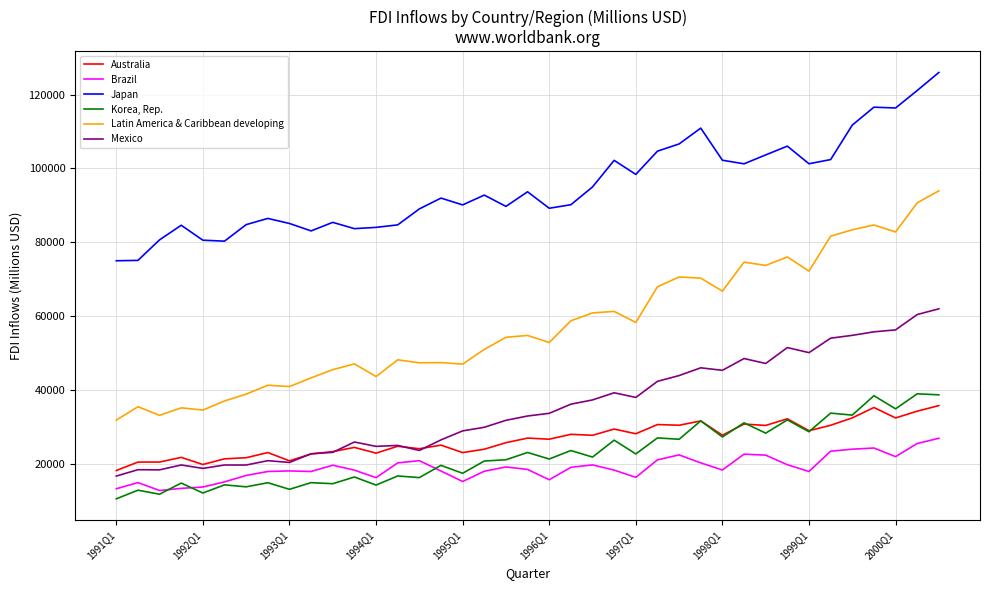

List the series in order of their peak value, highest first.

Japan, Latin America & Caribbean developing, Mexico, Korea, Rep., Australia, Brazil